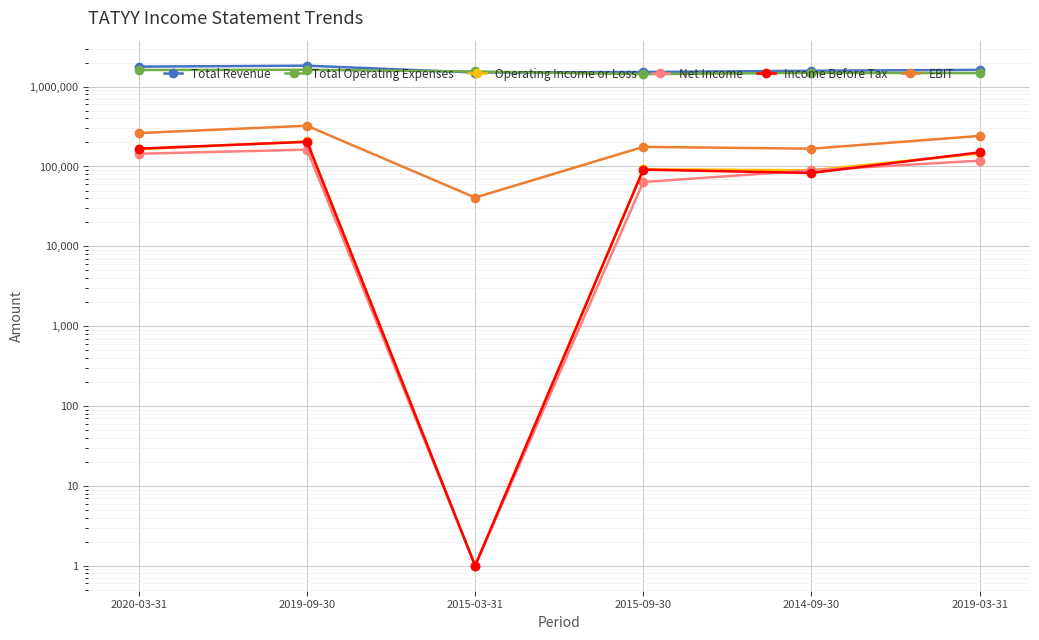

At which label does Operating Income or Loss reach its minimum?

2015-03-31